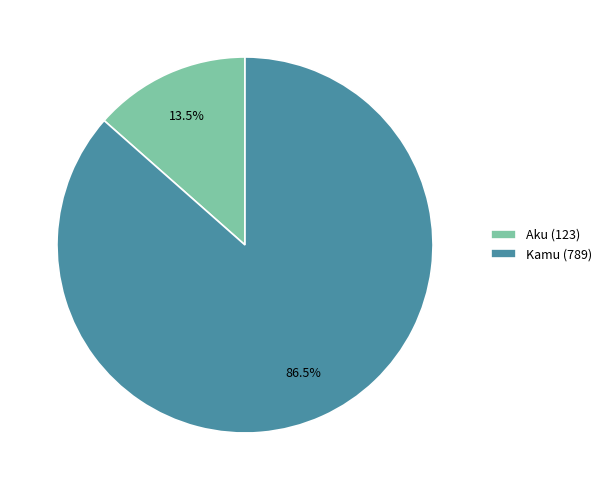

Which category has the biggest portion of the pie?

Kamu (789)